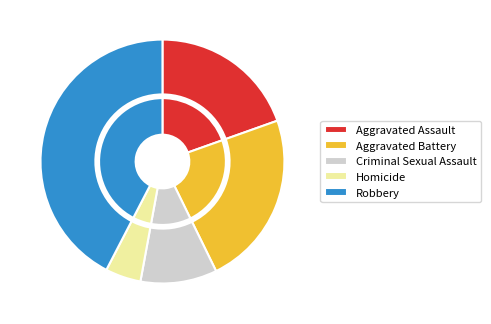

Which category has the smallest portion of the pie?

Homicide